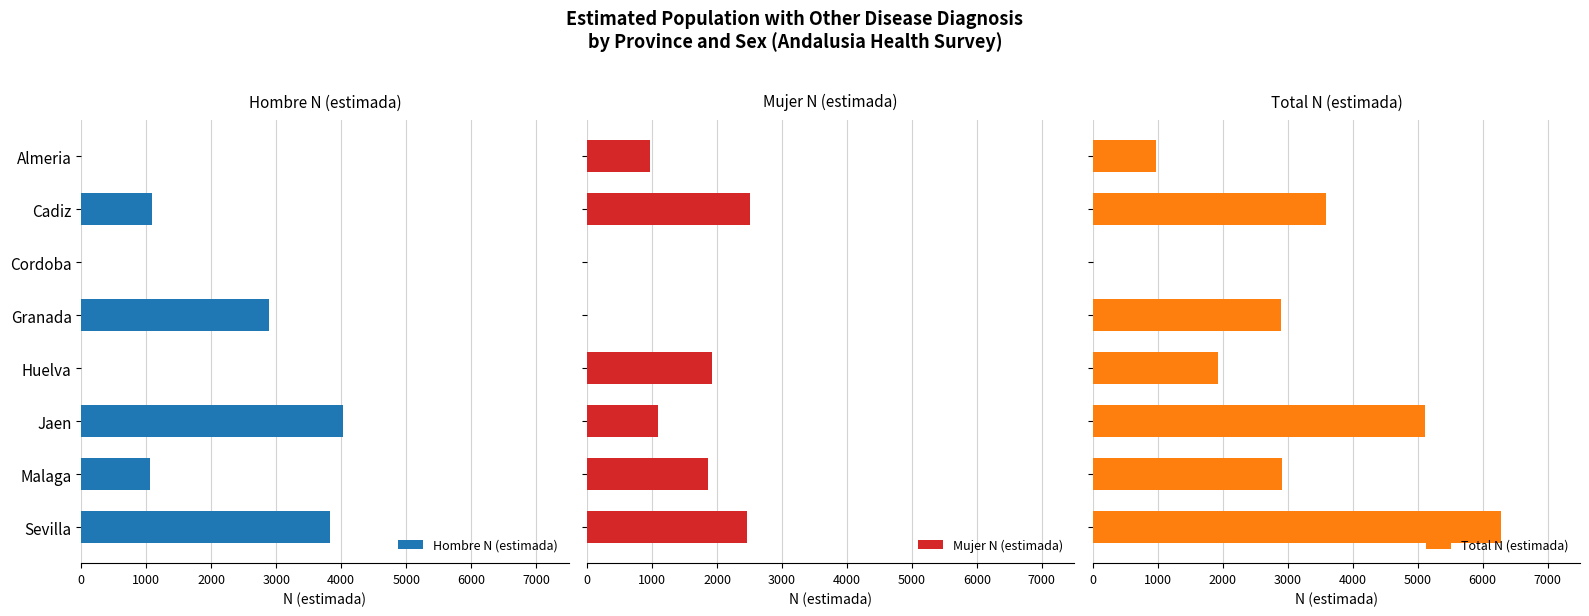

What is the value of the Hombre N (estimada) bar at the 8th from the left?

3823